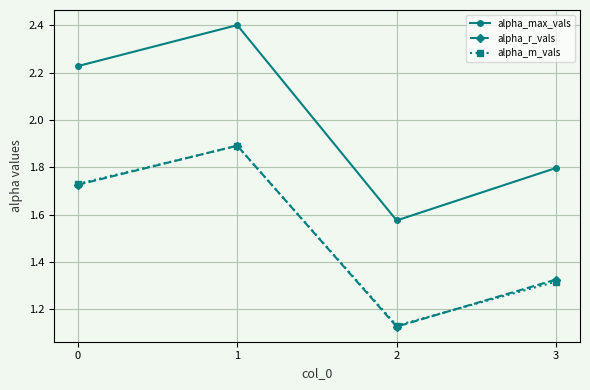

Count the alpha_r_vals values in the range 1 to 2.

4